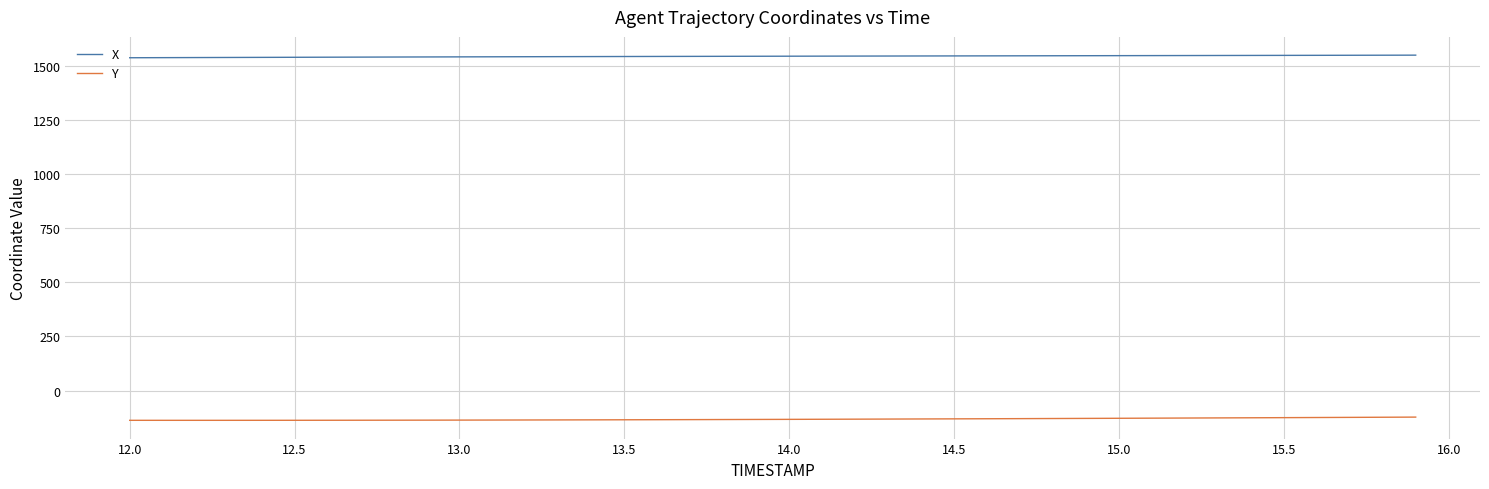

List the series in order of their overall mean, highest first.

X, Y